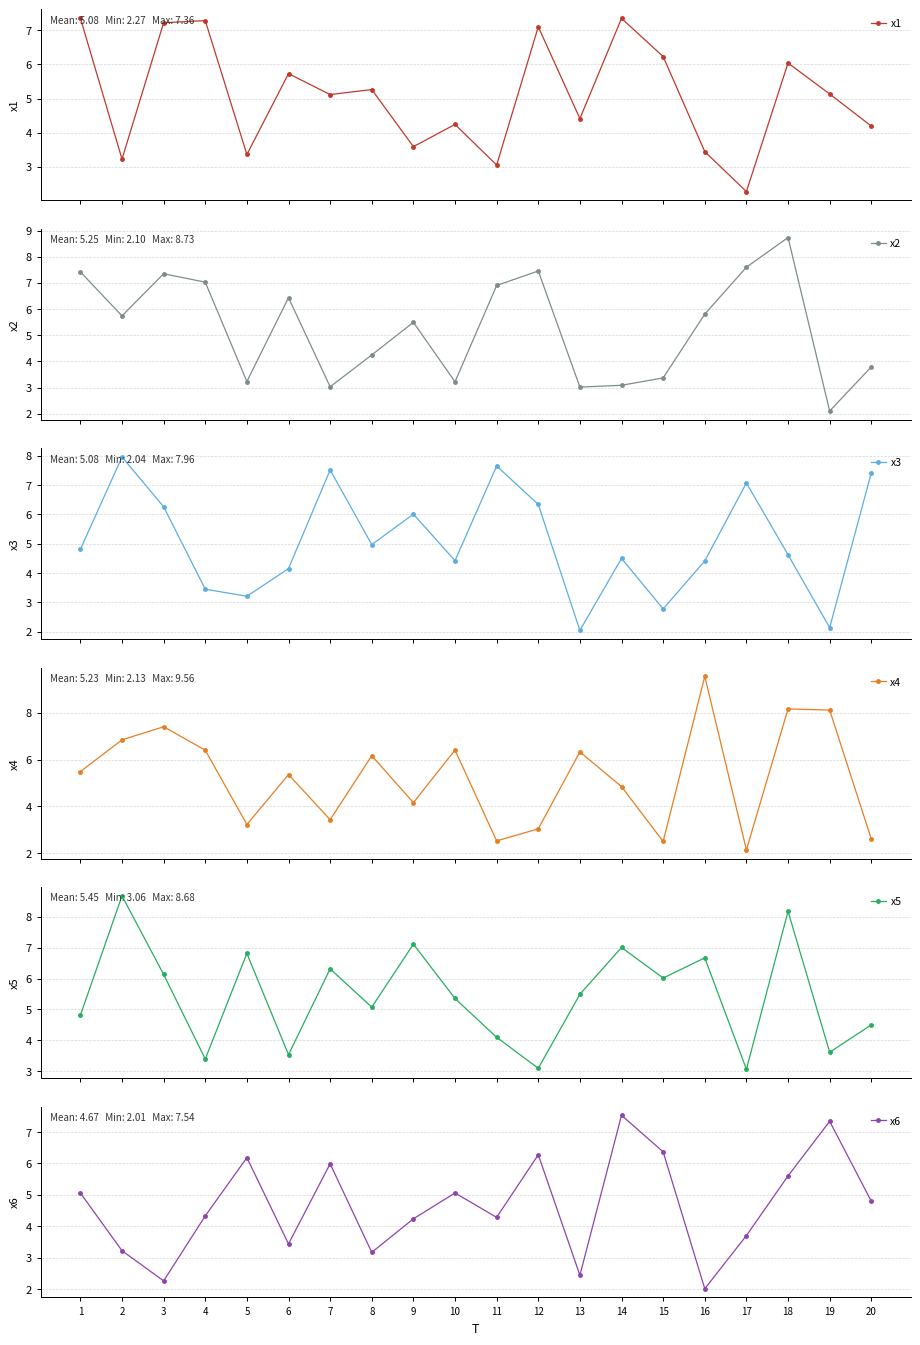

Reading left to right, what are all the values shown in this chart?

x1: 7.4	3.2	7.2	7.3	3.4	5.7	5.1	5.3	3.6	4.2	3.0	7.1	4.4	7.4	6.2	3.4	2.3	6.0	5.1	4.2
x2: 7.4	5.7	7.3	7.0	3.2	6.4	3.0	4.2	5.5	3.2	6.9	7.5	3.0	3.1	3.4	5.8	7.6	8.7	2.1	3.8
x3: 4.8	8.0	6.3	3.4	3.2	4.2	7.5	5.0	6.0	4.4	7.6	6.3	2.0	4.5	2.8	4.4	7.1	4.6	2.1	7.4
x4: 5.5	6.8	7.4	6.4	3.2	5.4	3.4	6.2	4.2	6.4	2.5	3.0	6.3	4.8	2.5	9.6	2.1	8.2	8.1	2.6
x5: 4.8	8.7	6.1	3.4	6.8	3.5	6.3	5.1	7.1	5.4	4.1	3.1	5.5	7.0	6.0	6.7	3.1	8.2	3.6	4.5
x6: 5.1	3.2	2.3	4.3	6.2	3.4	6.0	3.2	4.2	5.1	4.3	6.3	2.4	7.5	6.4	2.0	3.7	5.6	7.3	4.8